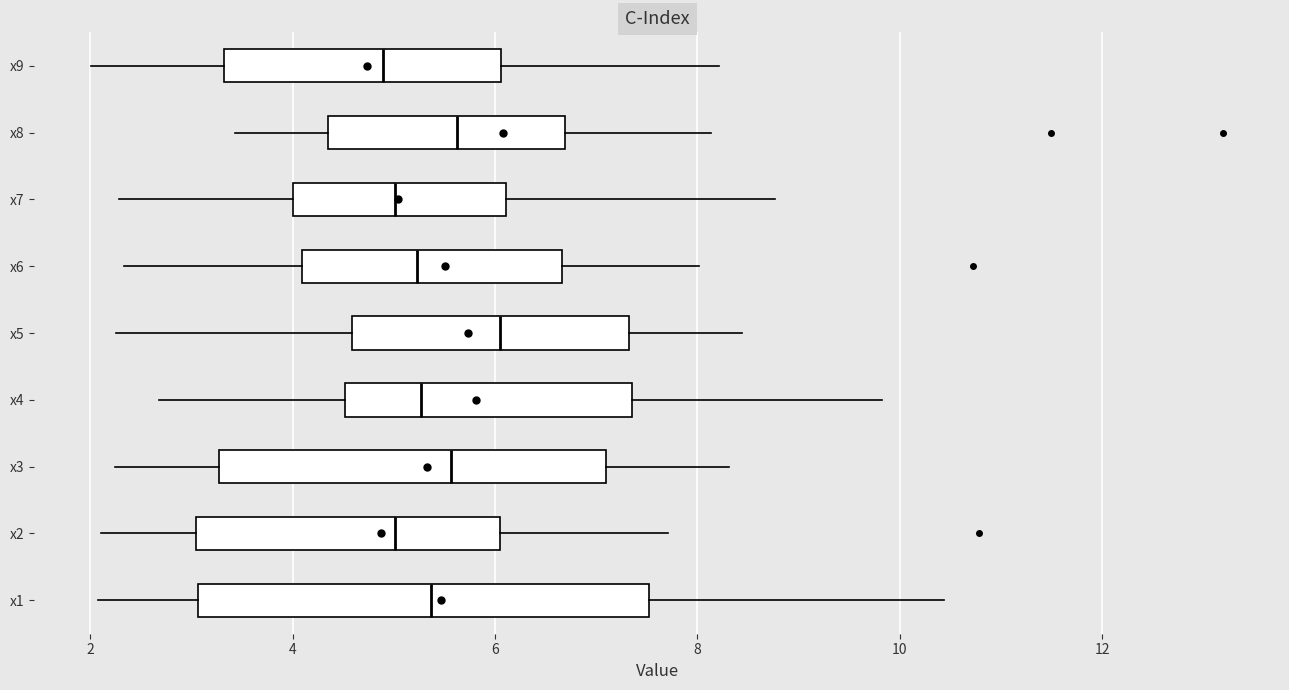

Comparing the boxes themselves (not the whiskers), which one is the widest?

x1